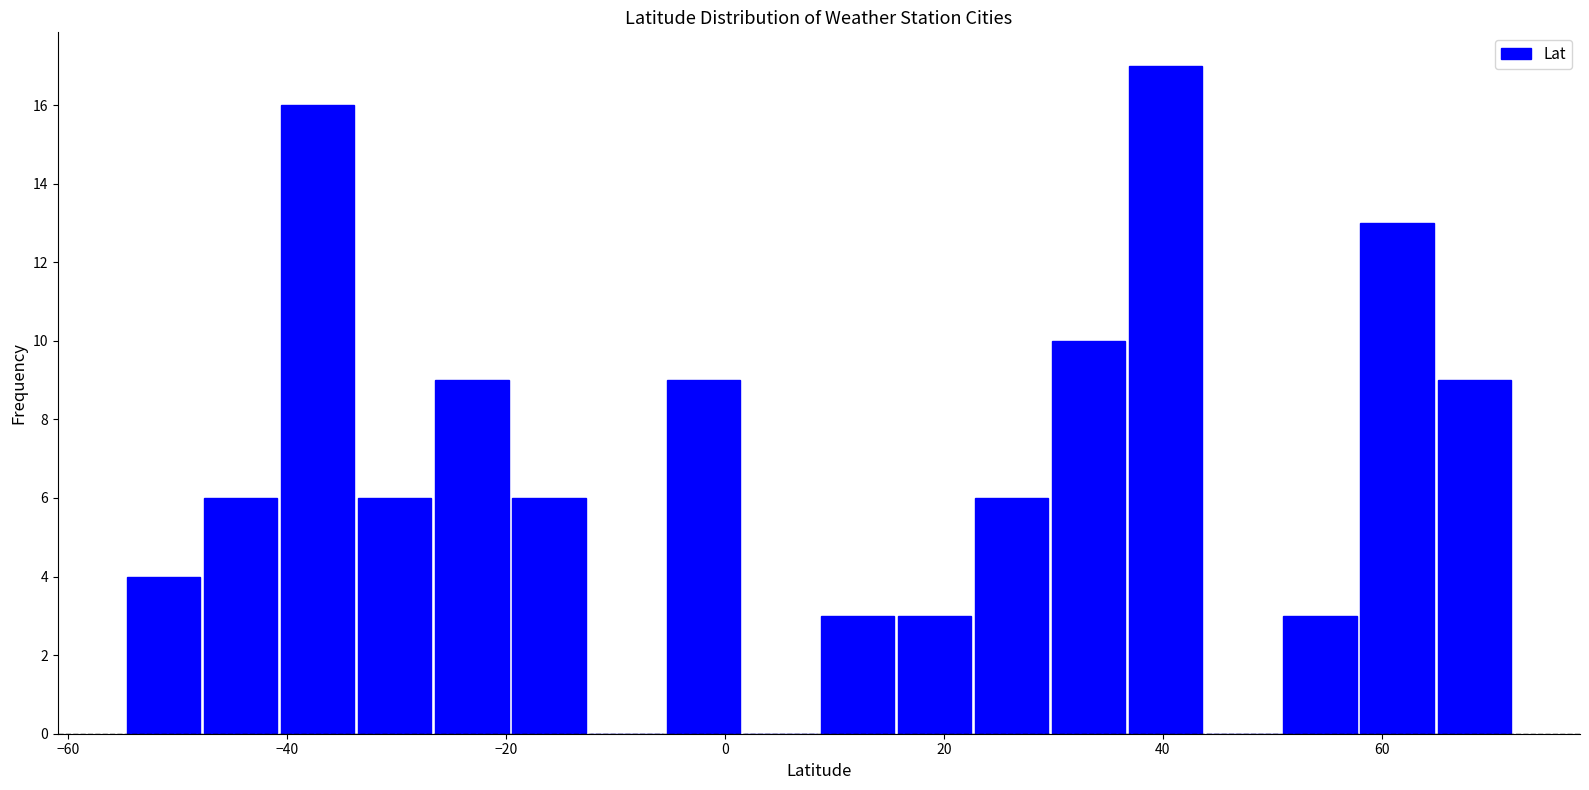

Around what value on the x-axis is the tallest bar? Give the approximate position of its centre, as read against the axis.

40